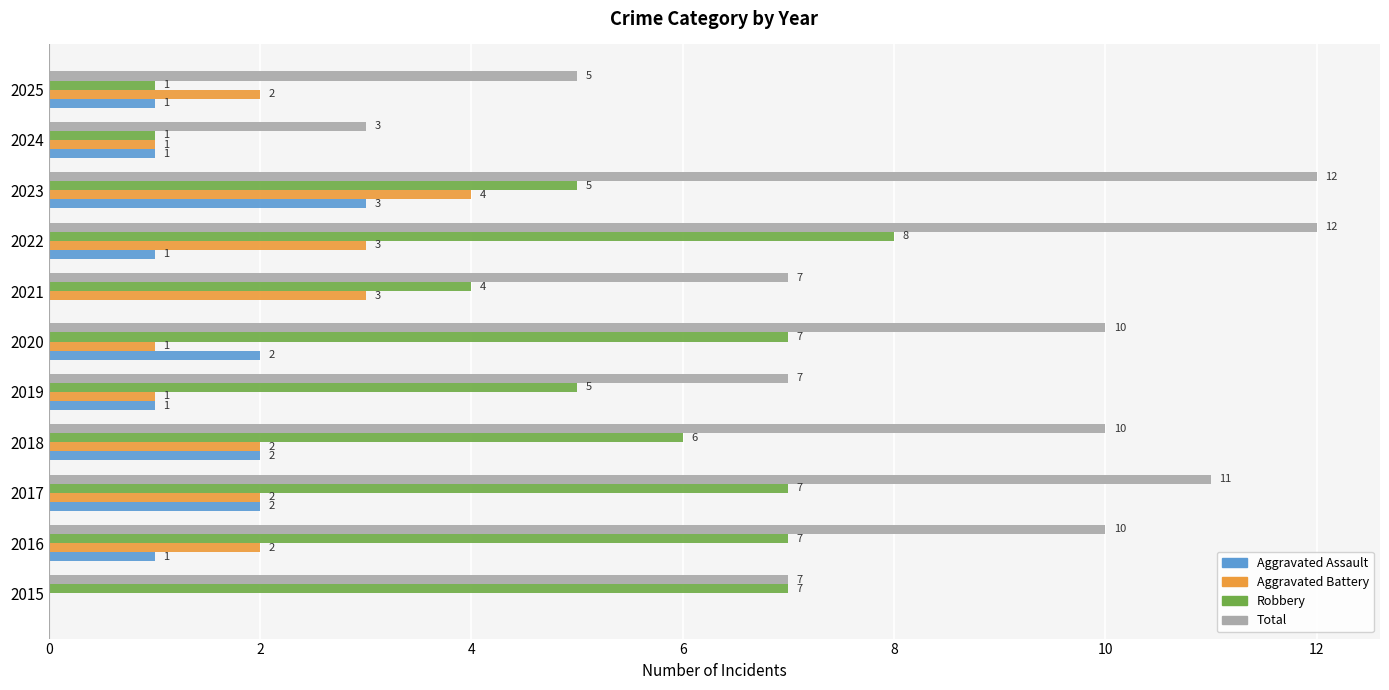

Which series changed the most between 2019 and 2022?

Total